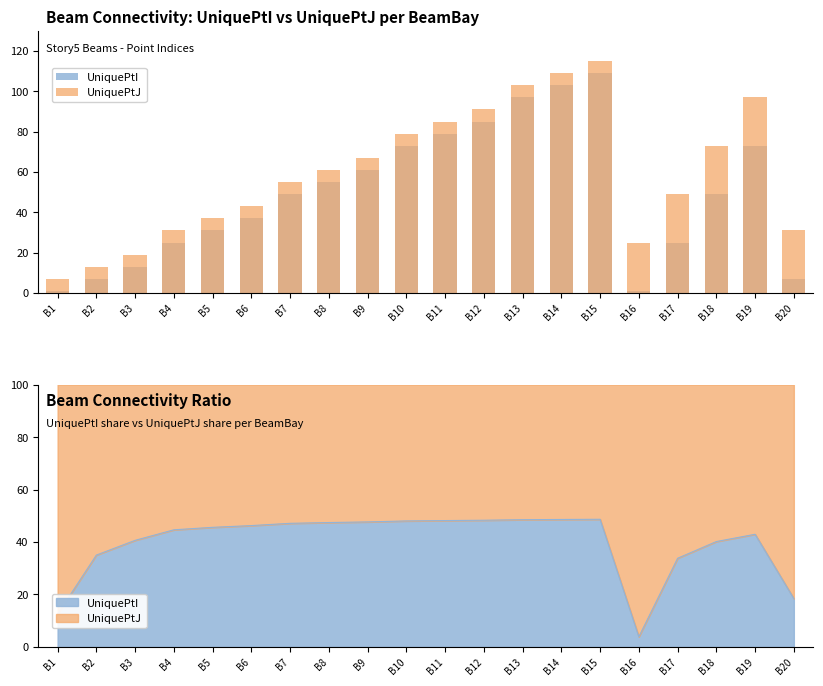

What is the sum of the UniquePtJ values at B1 and B17?

56